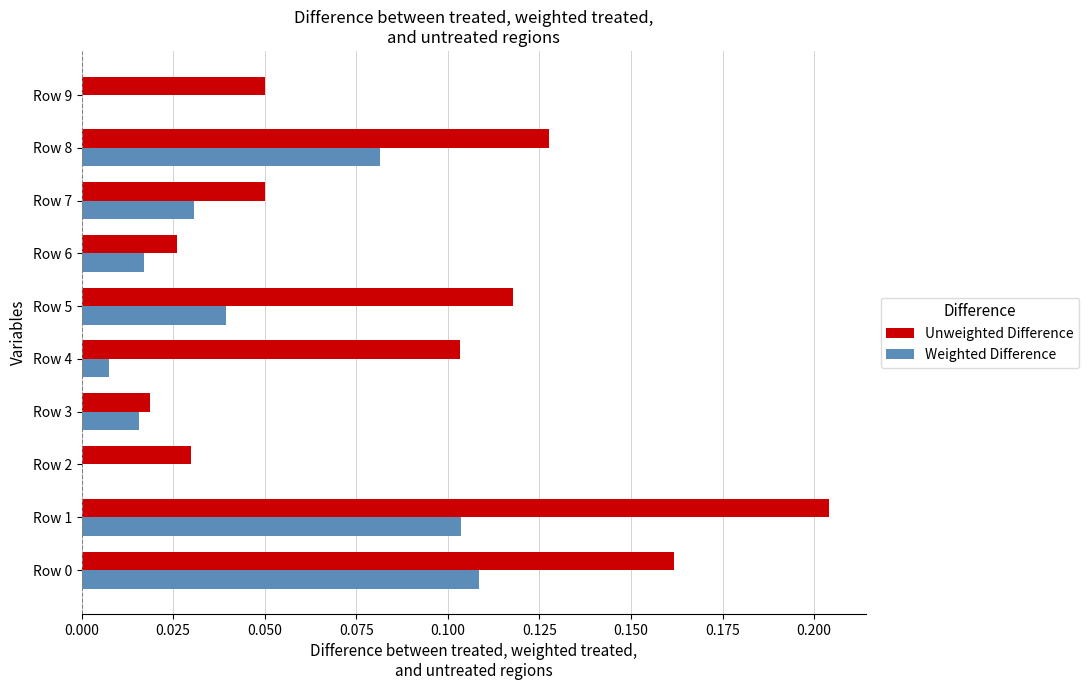

What are all the series names shown in the legend?

Unweighted Difference, Weighted Difference